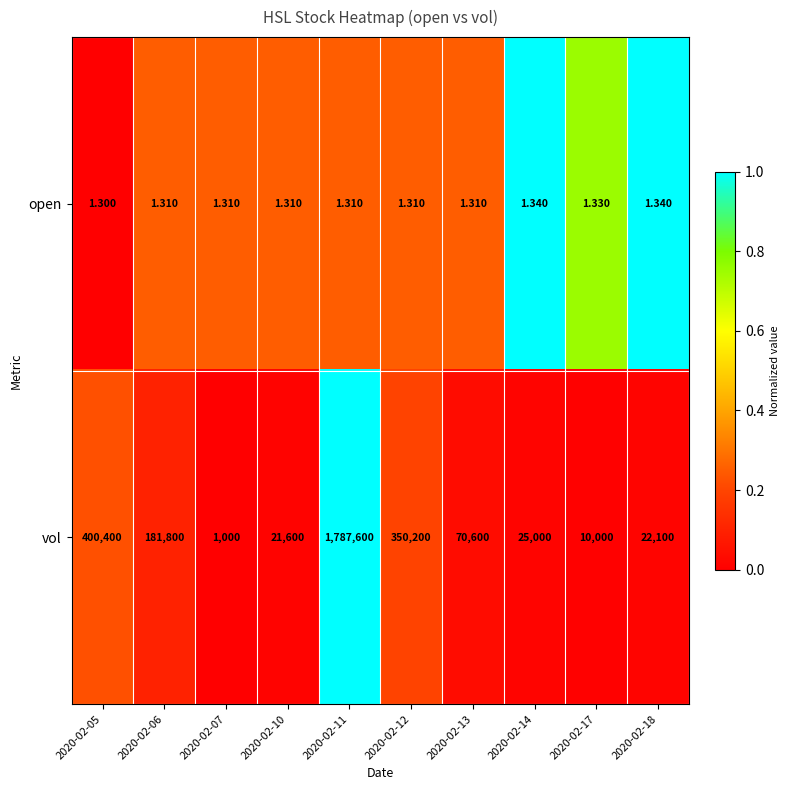

Rank the series at 2020-02-10 from highest to lowest value.

vol, open